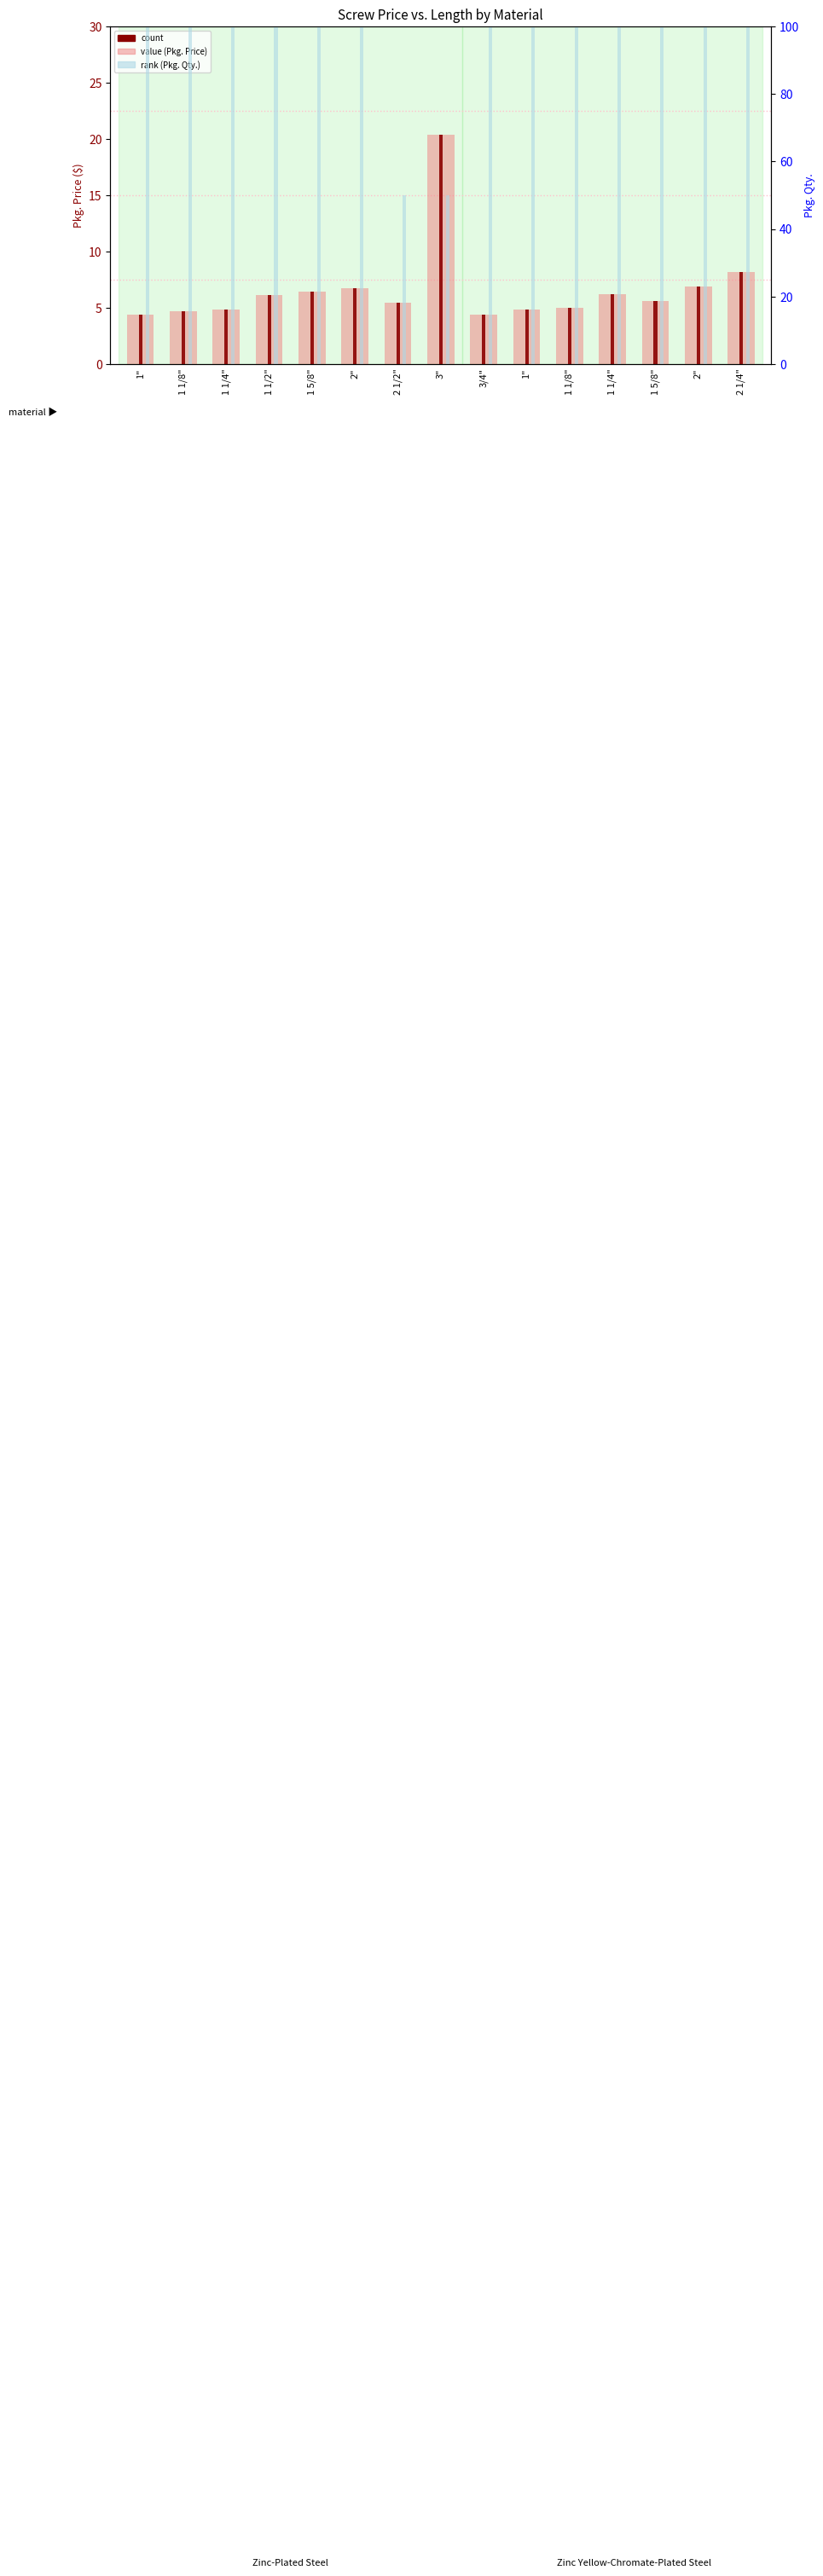

At which label does Pkg. Price ($) reach its minimum?

3/4"